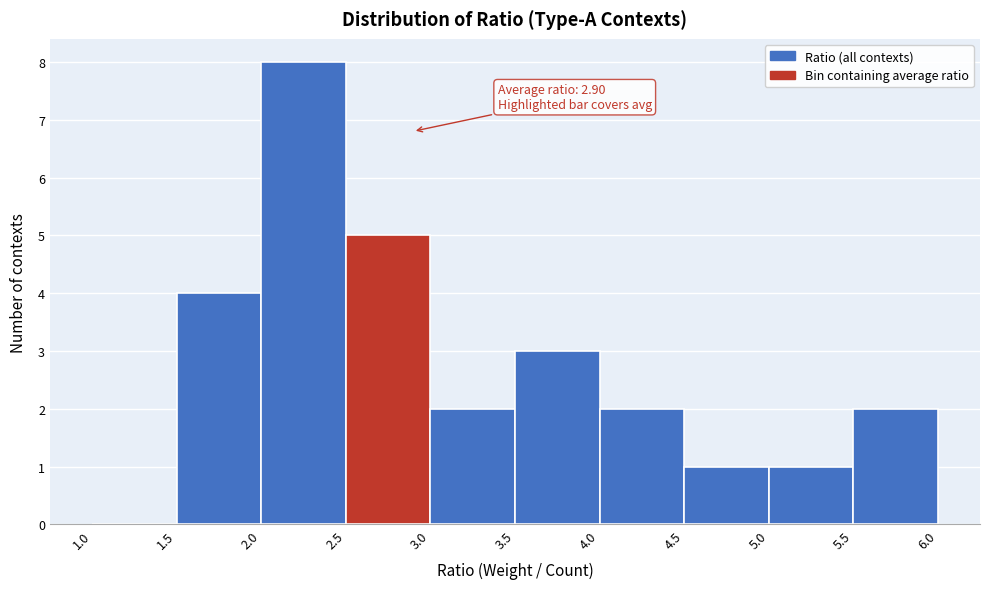

Over which range of the x-axis is the bar tallest?

2.0 to 2.5